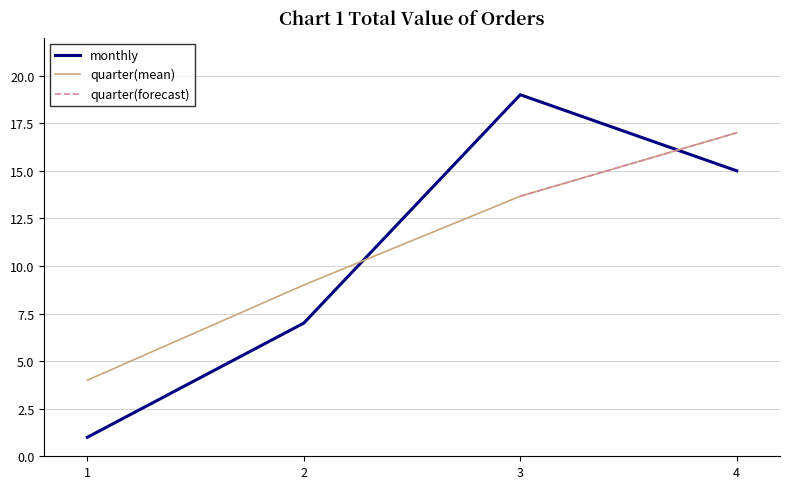

Which label corresponds to the largest value in the chart?

3